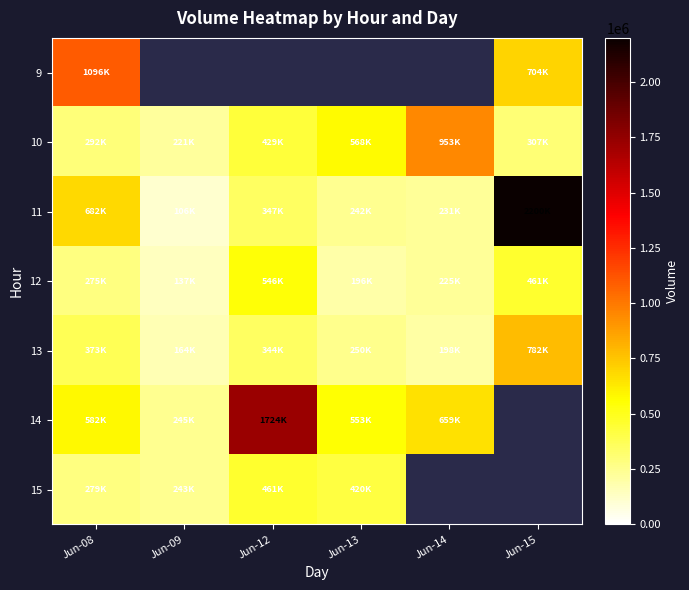

Between Jun-14 and Jun-12, which is larger?

Jun-12